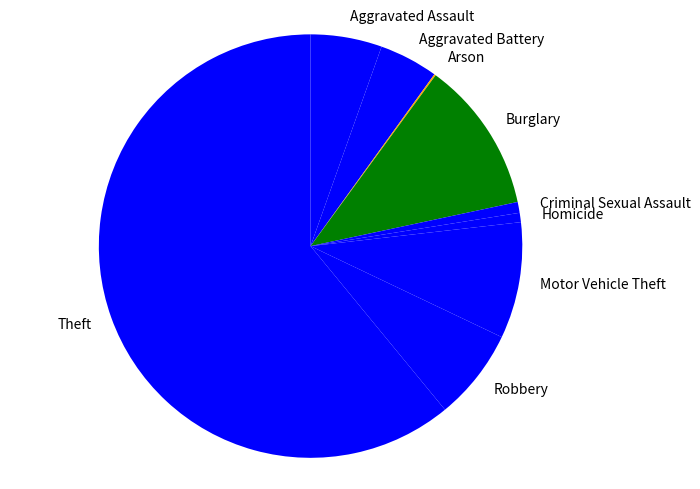

Which category accounts for the majority?

Theft